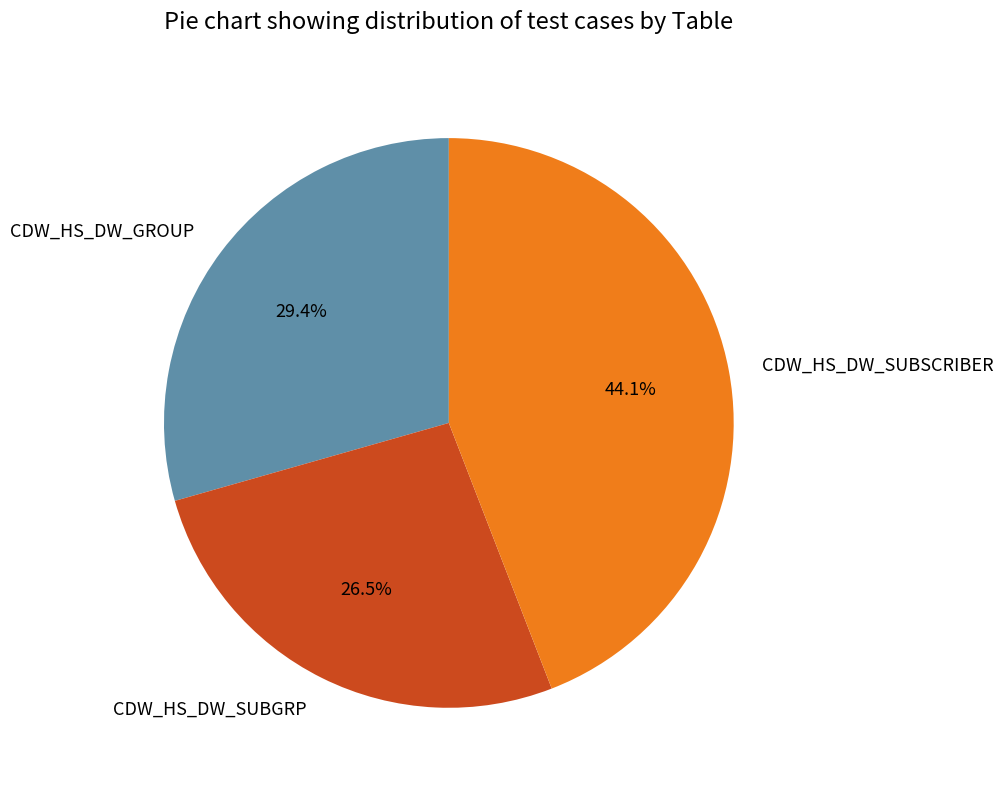

To the nearest percent, what is the average slice percentage?

33%